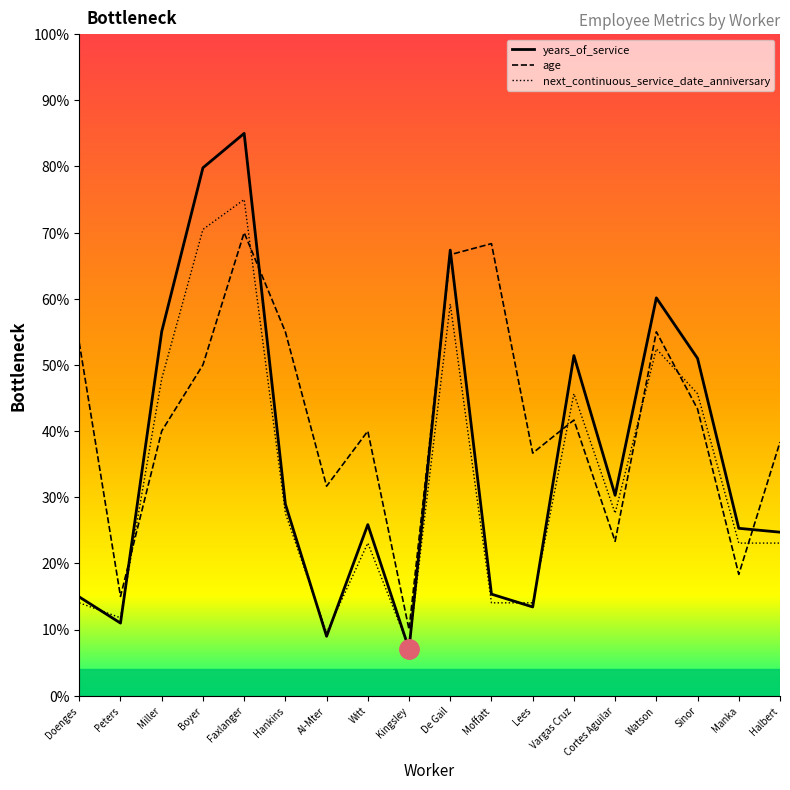

Which series ends up on top after the final intersection of years_of_service and next_continuous_service_date_anniversary?

years_of_service